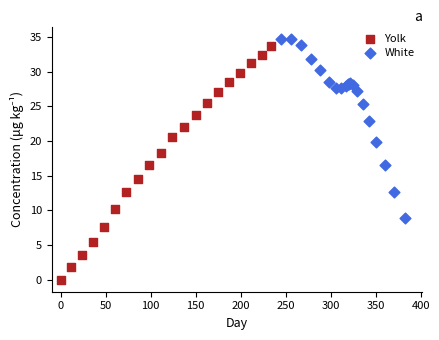

Which series has the largest Y range (max minus min)?

Yolk